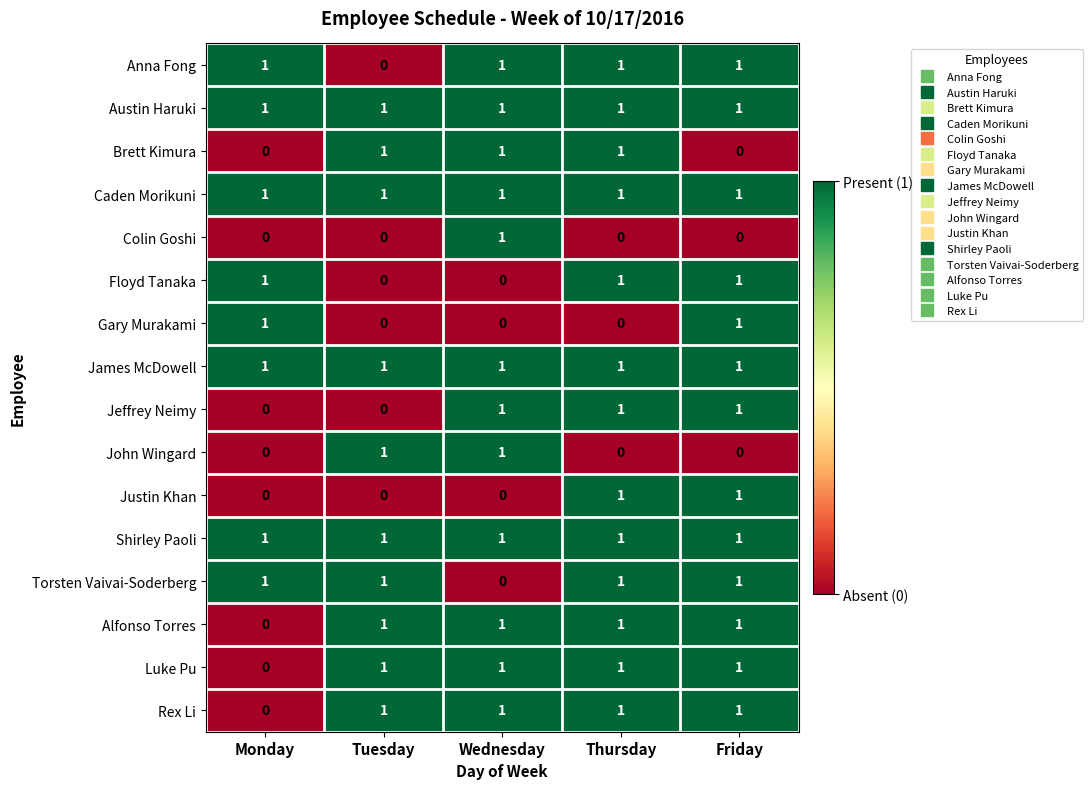

What is the total value across all series at Friday?

13